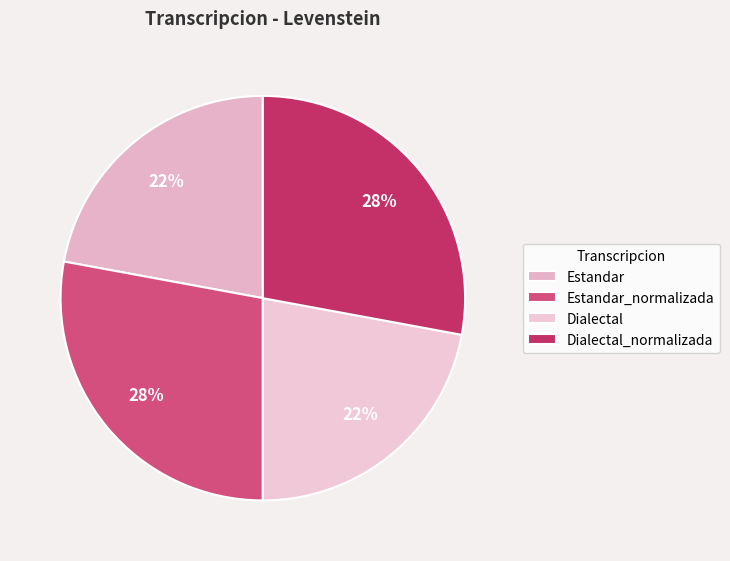

Do Dialectal_normalizada and Estandar_normalizada together represent more than half of the pie?

Yes